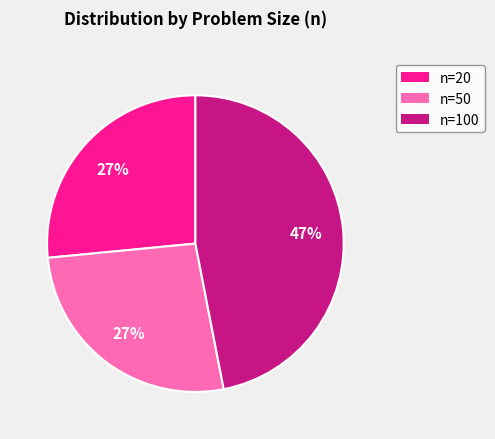

Is it true that n=20 is 35% of the pie?

False